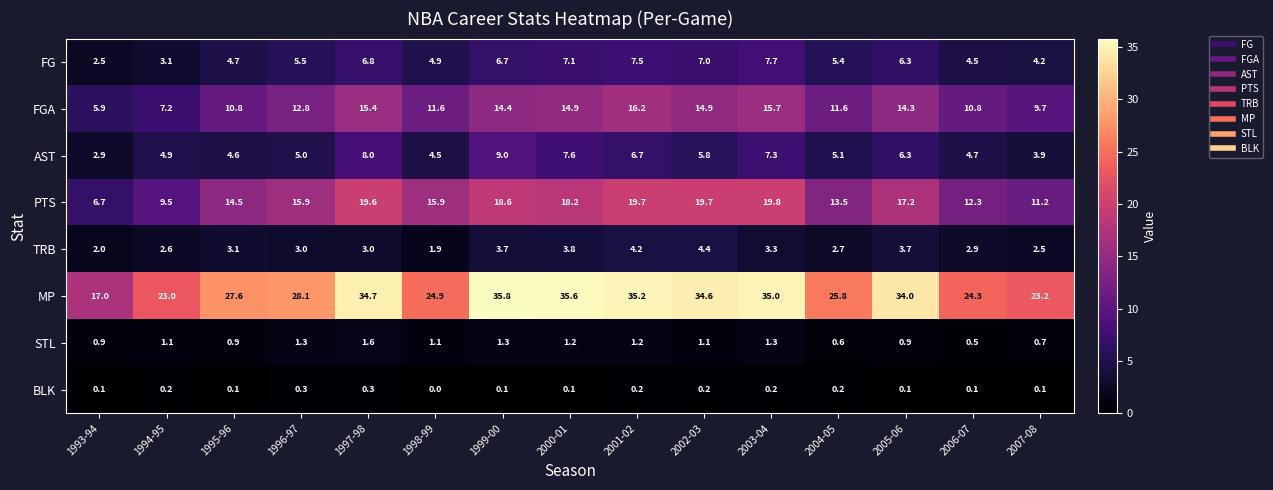

What is the average value of the TRB series?

3.1